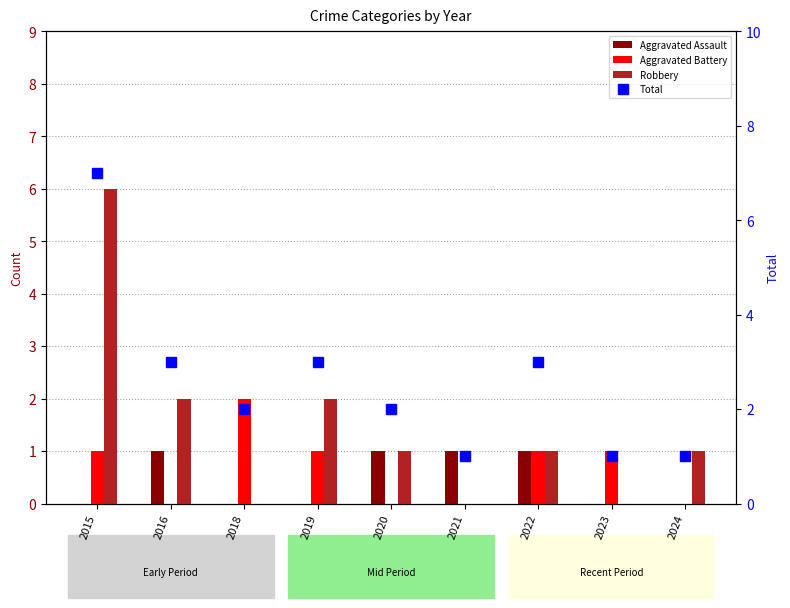

Rank the categories by Aggravated Assault value from lowest to highest.

2015, 2018, 2019, 2023, 2024, 2016, 2020, 2021, 2022